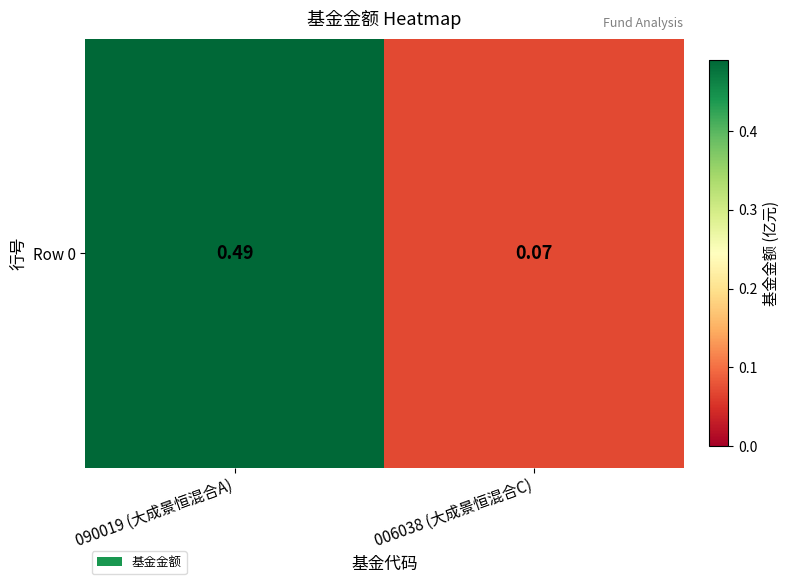

Between 090019 (大成景恒混合A) and 006038 (大成景恒混合C), which is larger?

090019 (大成景恒混合A)